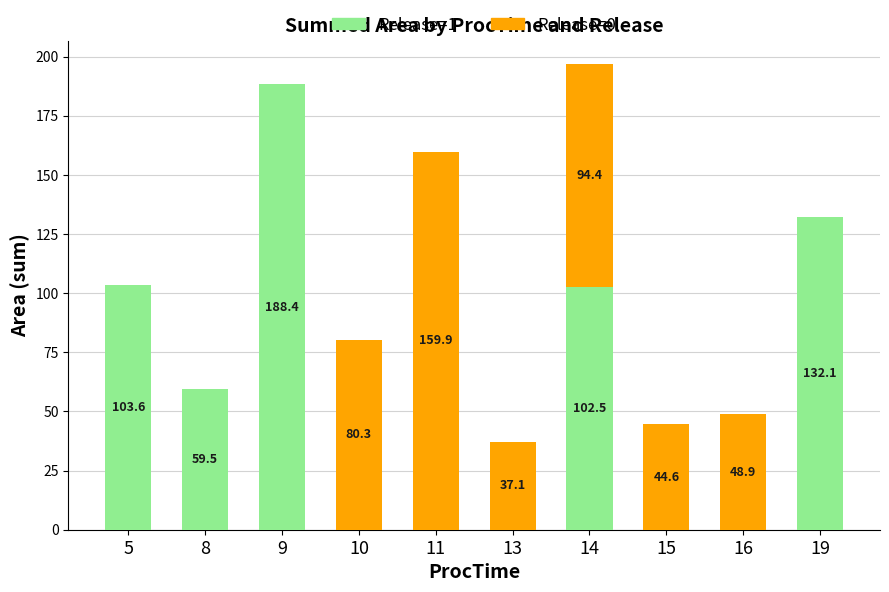

True or false: Release=1 has a value of 70.3 at 14.

False